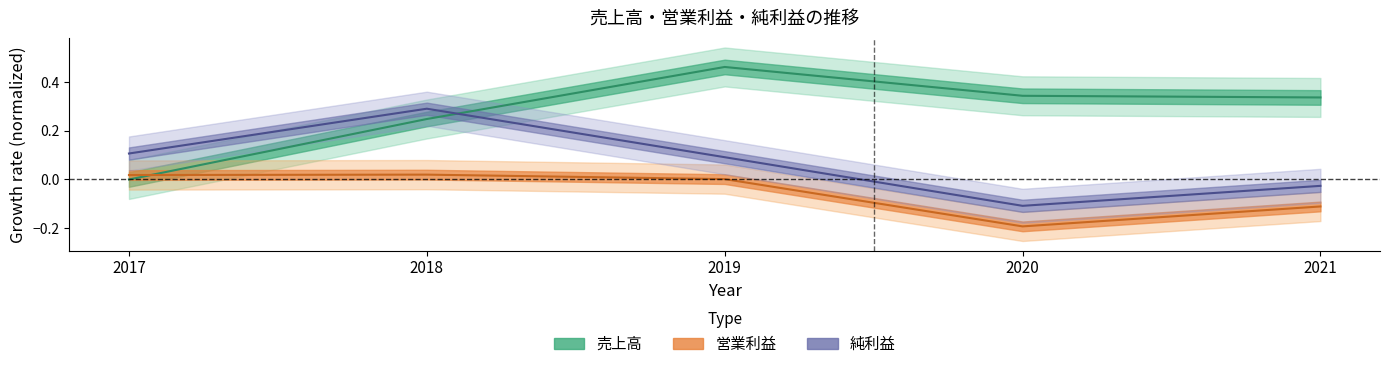

Reading left to right, extract all data points from this chart.

売上高: 0.0	0.2	0.5	0.3	0.3
営業利益: 0.0	0.0	0.0	-0.2	-0.1
純利益: 0.1	0.3	0.1	-0.1	-0.0